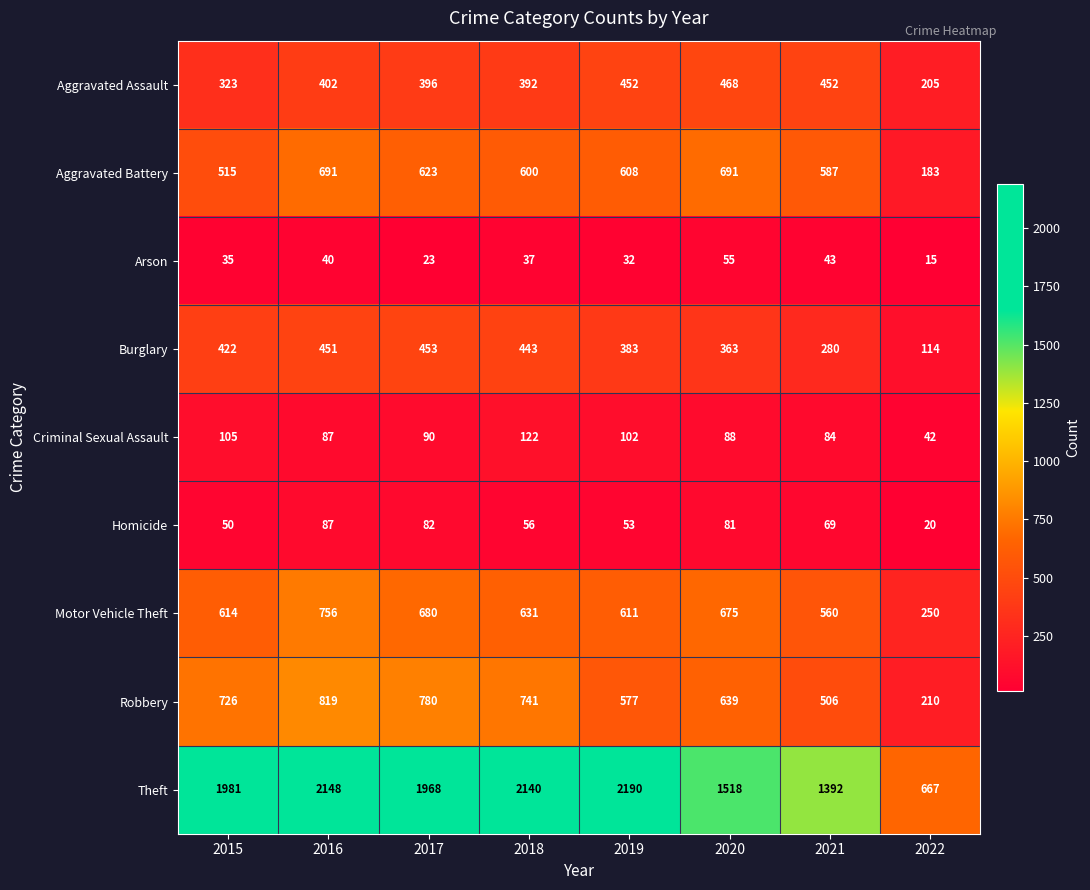

At which category is the sum across all series the highest?

2016